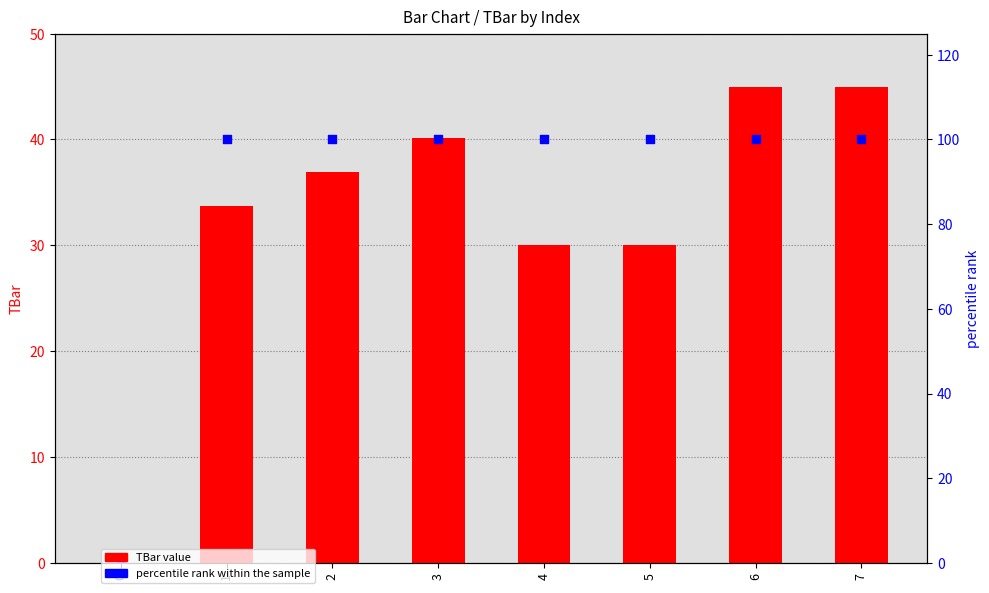

Which series has the largest Y range (max minus min)?

percentile rank within the sample